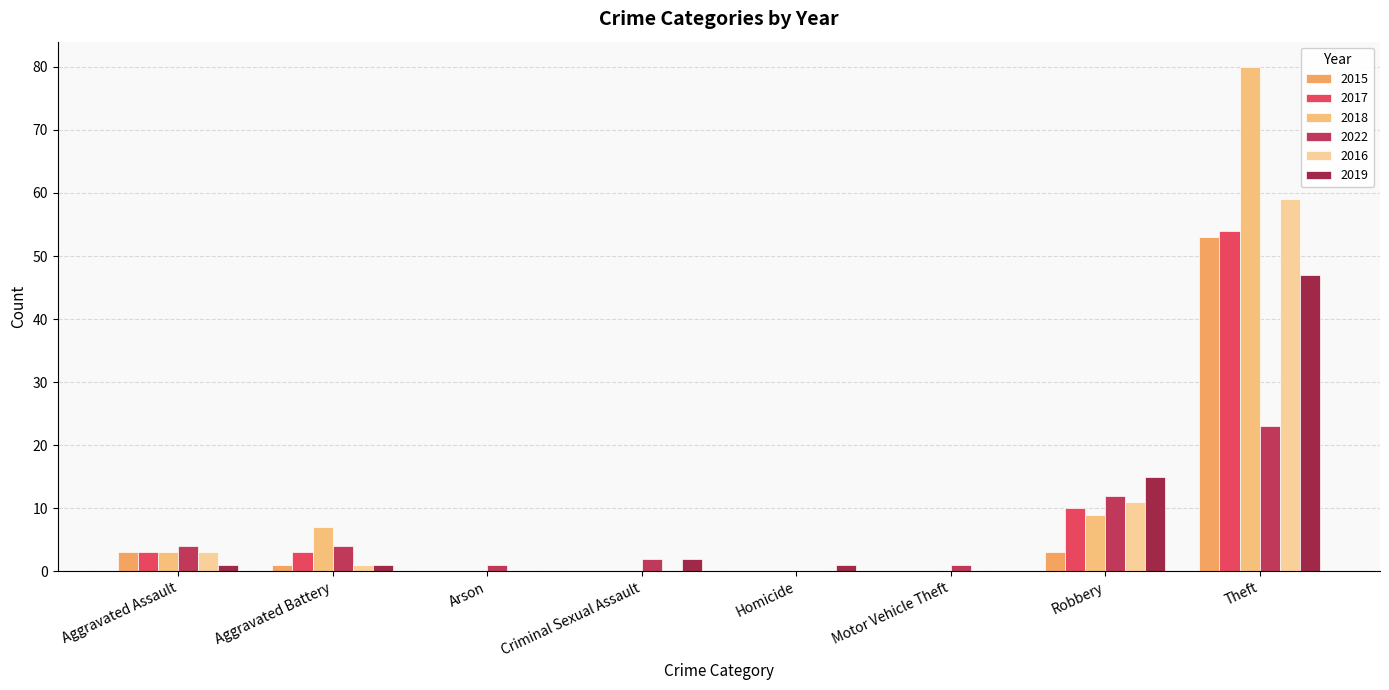

At which category does the chart reach its peak across all series?

Theft